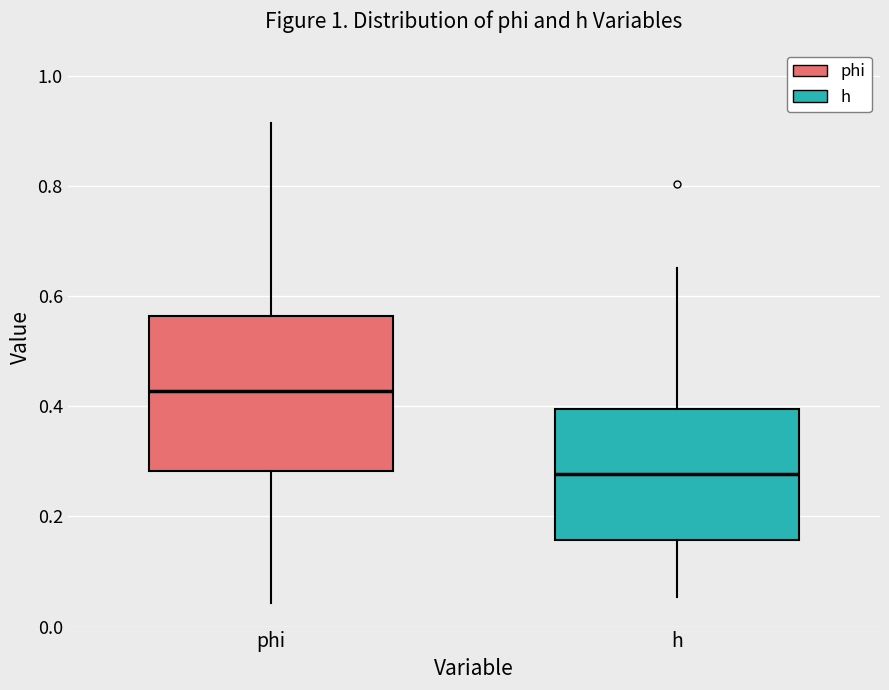

Which box's median line is the lowest?

h